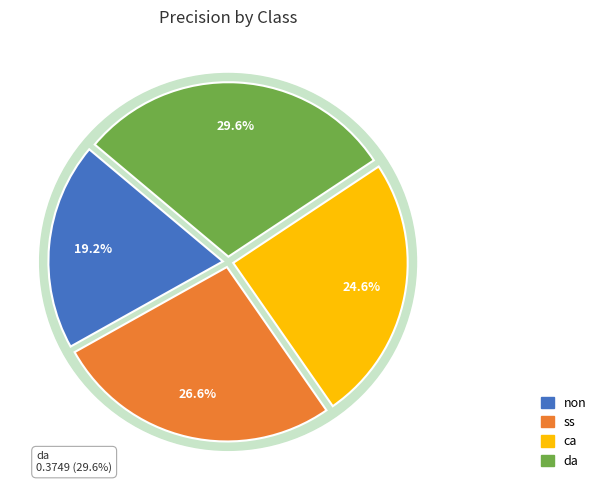

How many segments does this pie chart have?

4